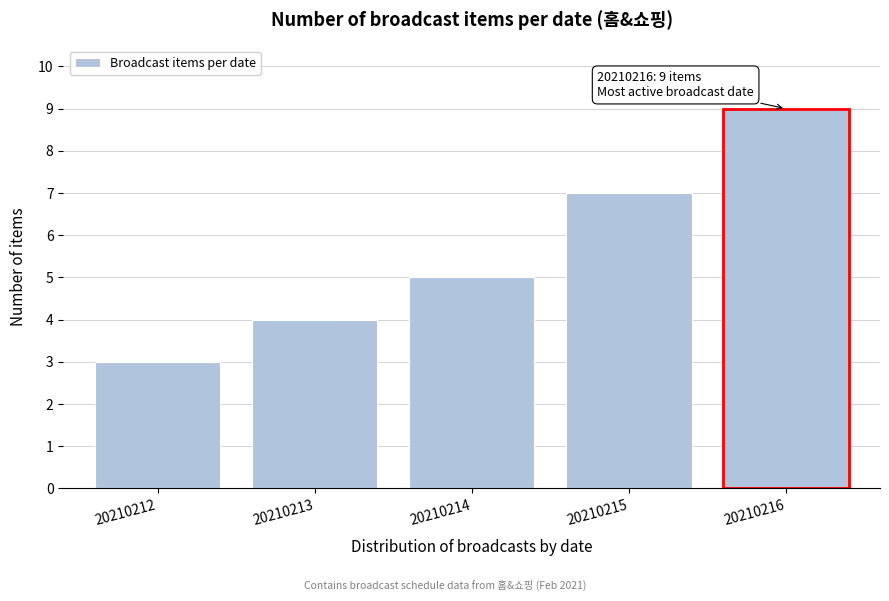

Reading left to right, extract all data points from this chart.

20210212=3	20210213=4	20210214=5	20210215=7	20210216=9